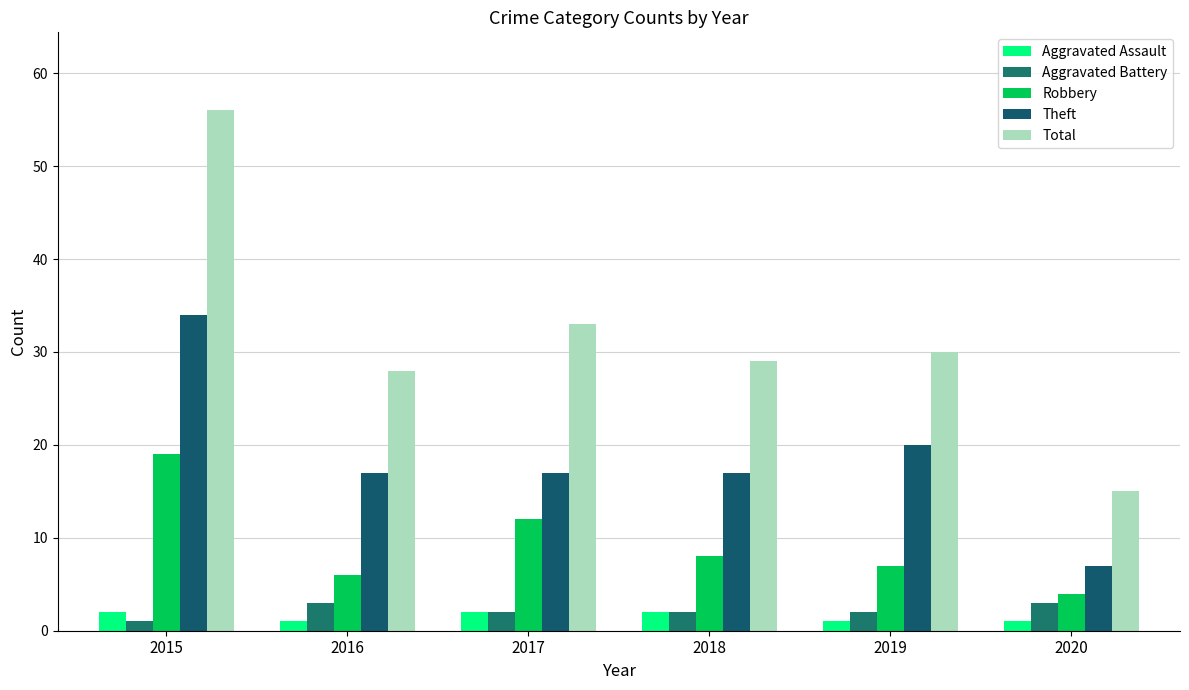

What is the spread (max minus min) of values at 2015?

55